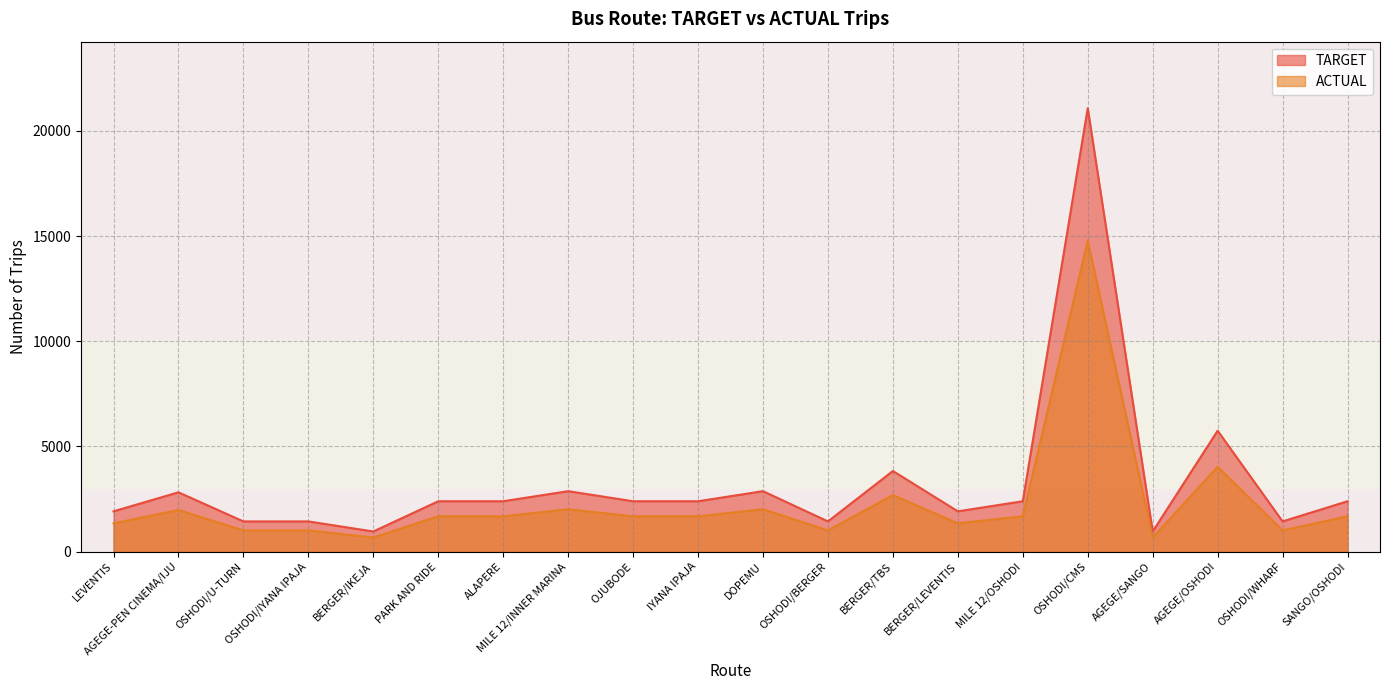

What is the total value across all series at ALAPERE?

4075